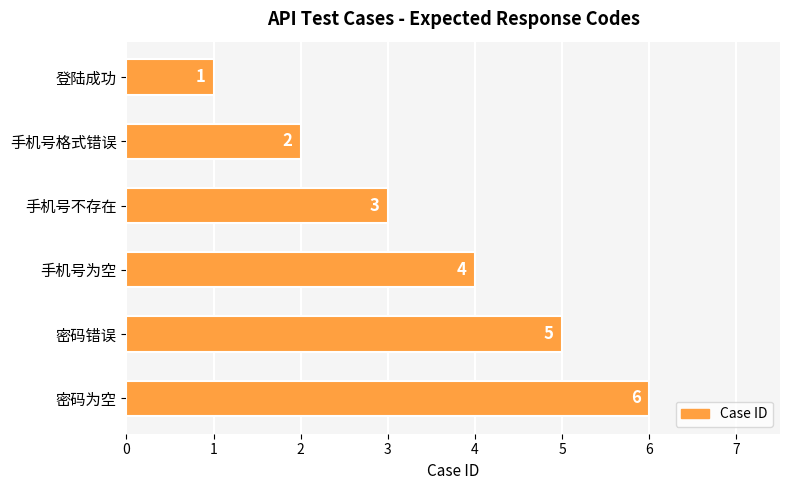

List the labels in order of value, largest first.

密码为空, 密码错误, 手机号为空, 手机号不存在, 手机号格式错误, 登陆成功